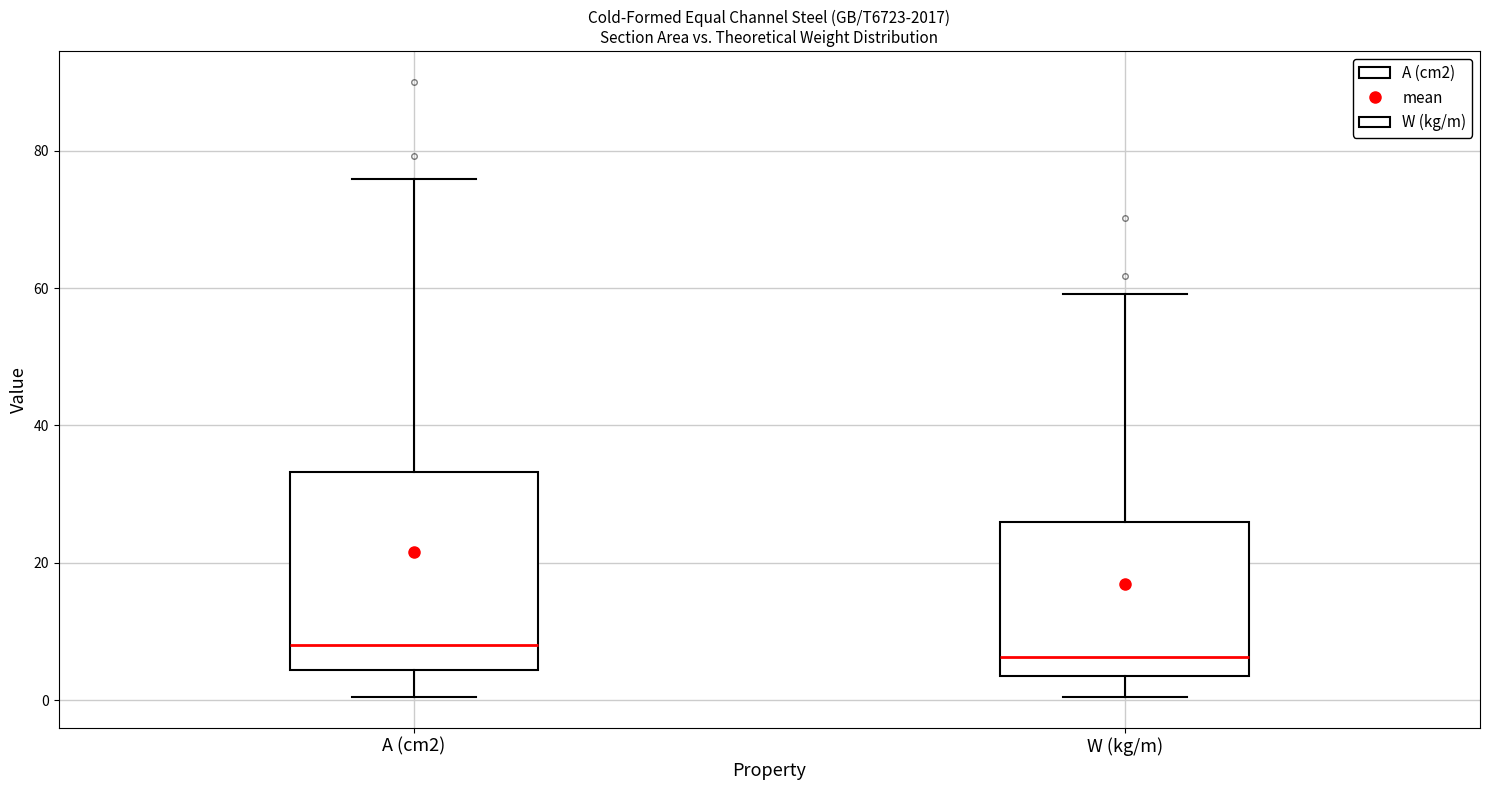

Where does the upper whisker of the box for A (cm2) end on the y-axis? The values are not printed on the chart, so give them approximately, as read against the axis.

76